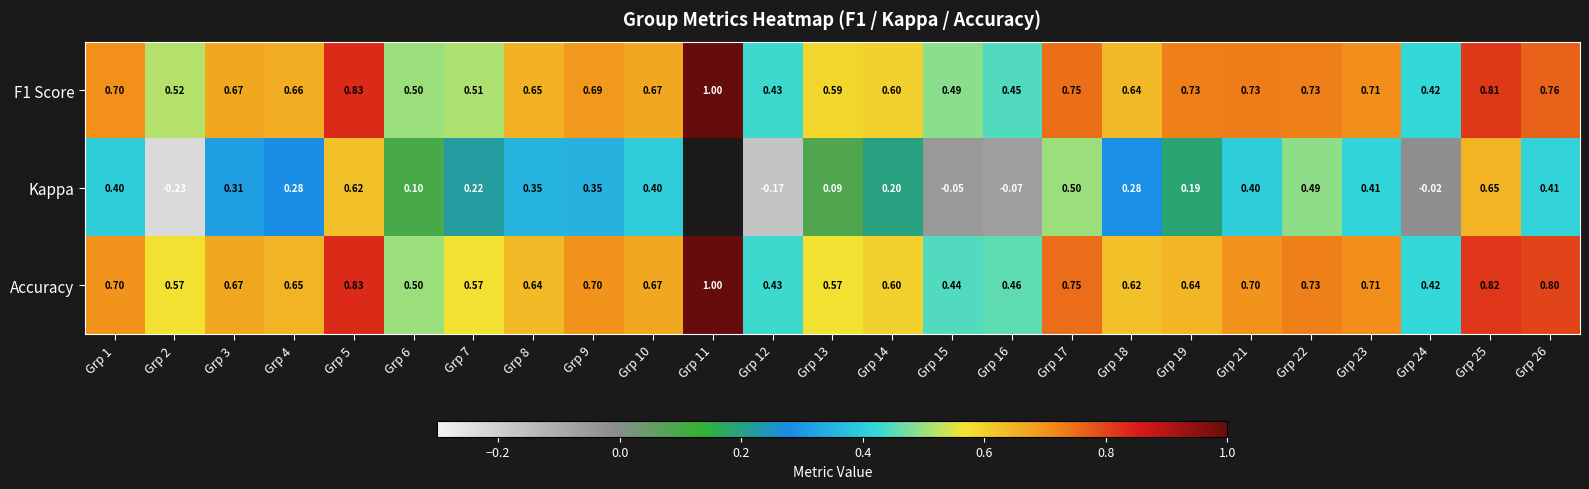

True or false: Accuracy has a value of 0.5 at Grp 6.

True